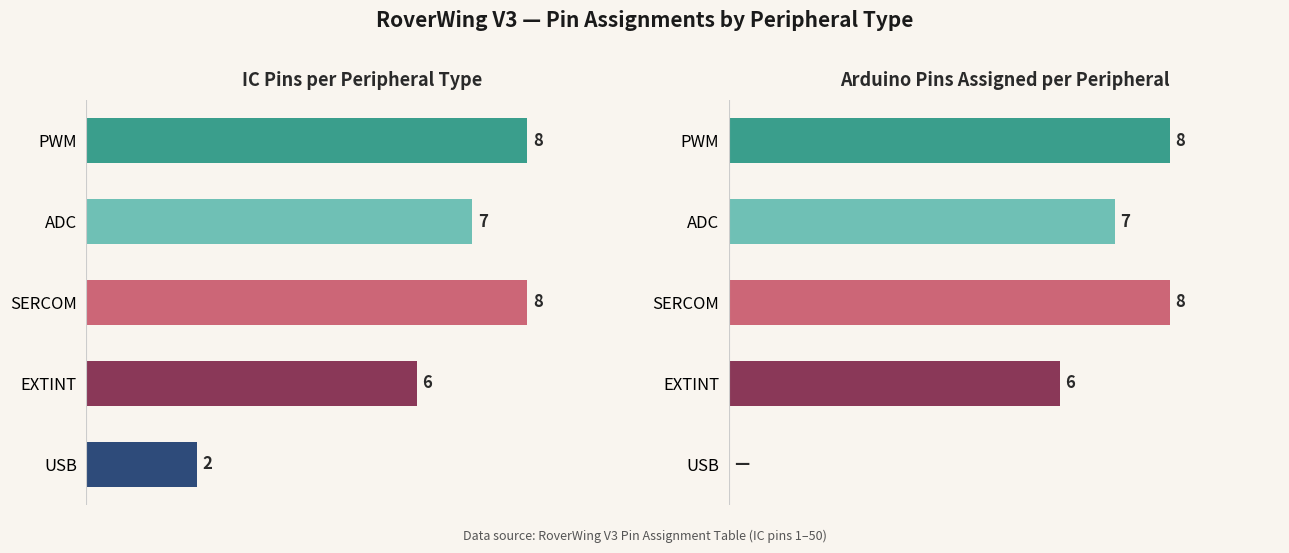

Is it true that Arduino Pin Count equals 6 at EXTINT?

True